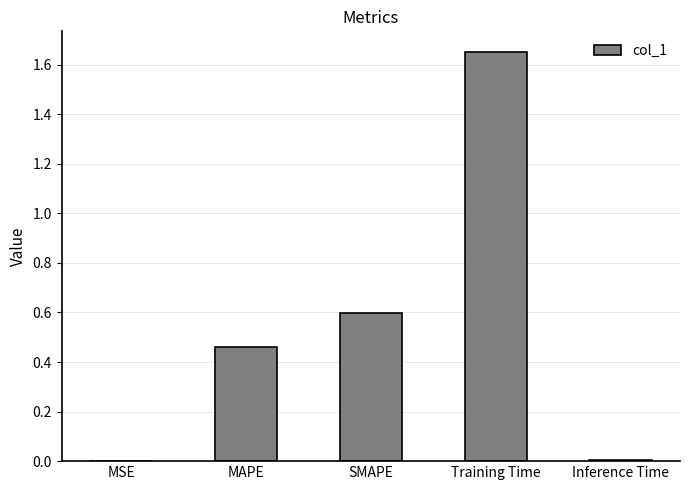

What is the change in value from MAPE to Training Time?

+1.2